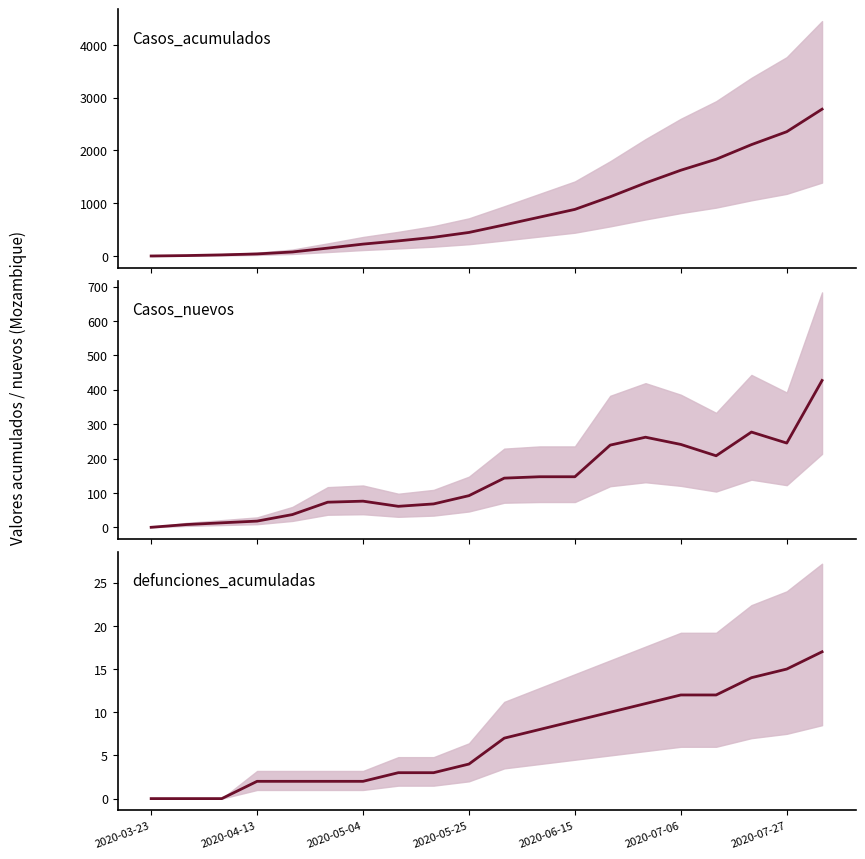

List the series in order of their overall mean, highest first.

Casos_acumulados, Casos_nuevos, defunciones_acumuladas